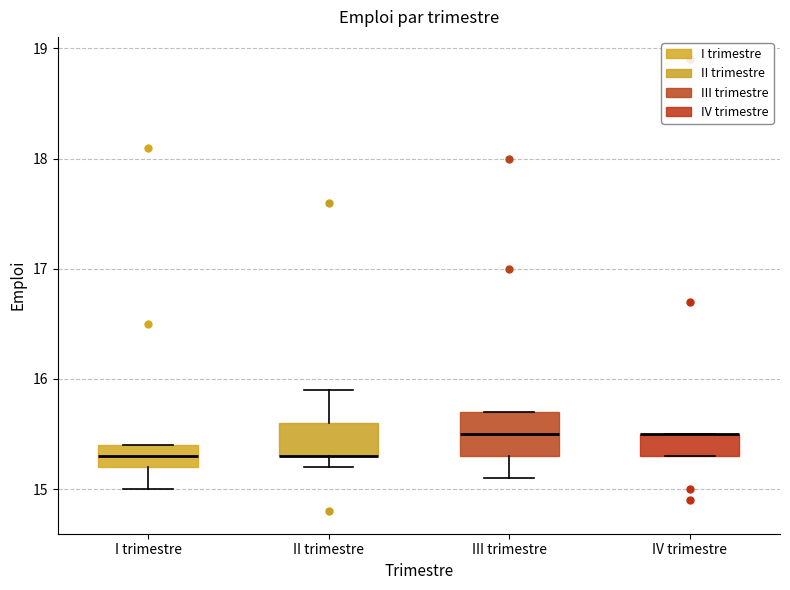

Reading left to right, transcribe this box plot: for each box, give where its median line is, the range the box spans, and where its two whiskers end, as read against the y-axis. The values are not printed on the chart, so give them approximately, as read against the axis.

I trimestre: median 15.3, box 15.2 to 15.4, whiskers 15.0 to 15.4
II trimestre: median 15.3 (drawn on the box's lower edge), box 15.3 to 15.6, whiskers 15.2 to 15.9
III trimestre: median 15.5, box 15.3 to 15.7, whiskers 15.1 to 15.7
IV trimestre: median 15.5 (drawn on the box's upper edge), box 15.3 to 15.5, whiskers 15.3 to 15.5